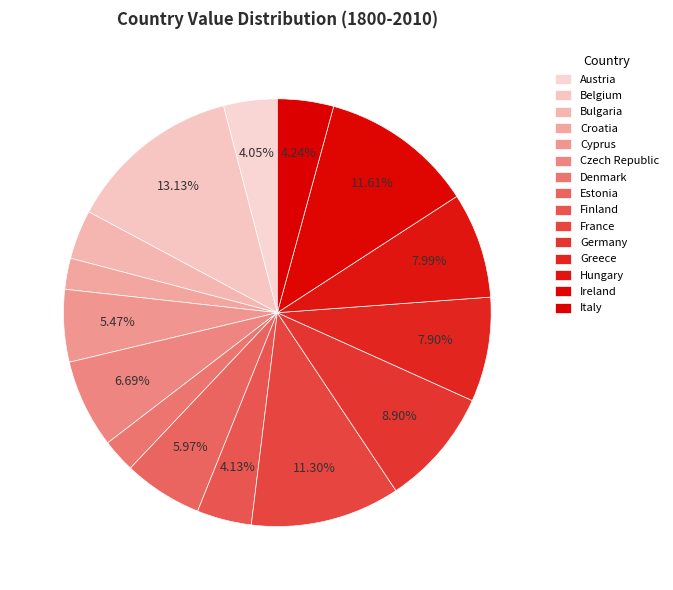

How many slices are in this pie chart?

15